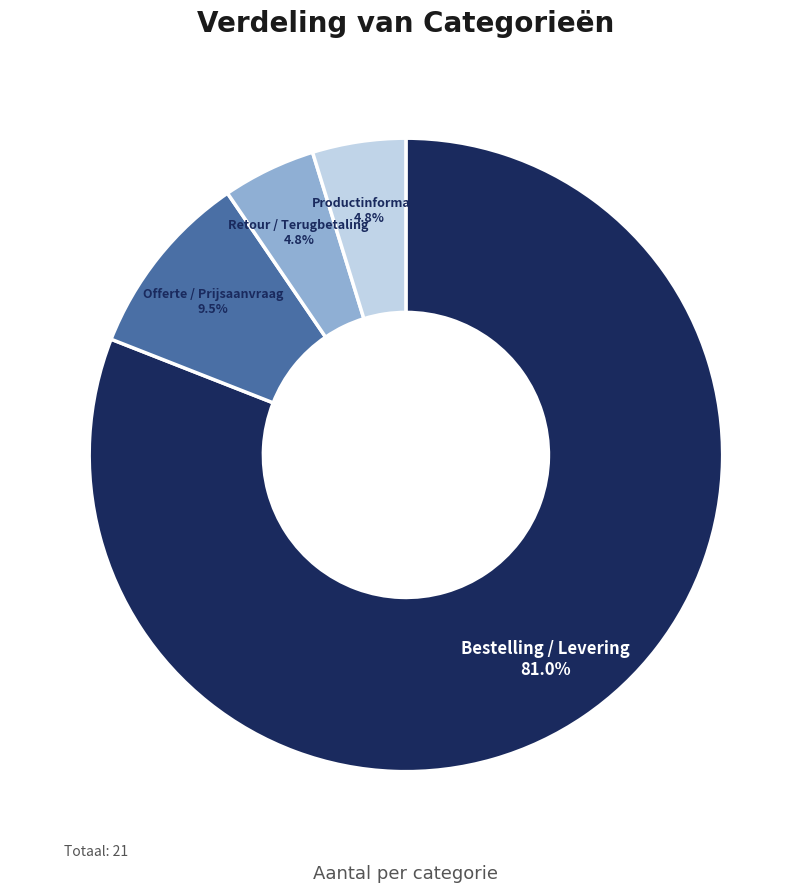

How many slices are in this pie chart?

4